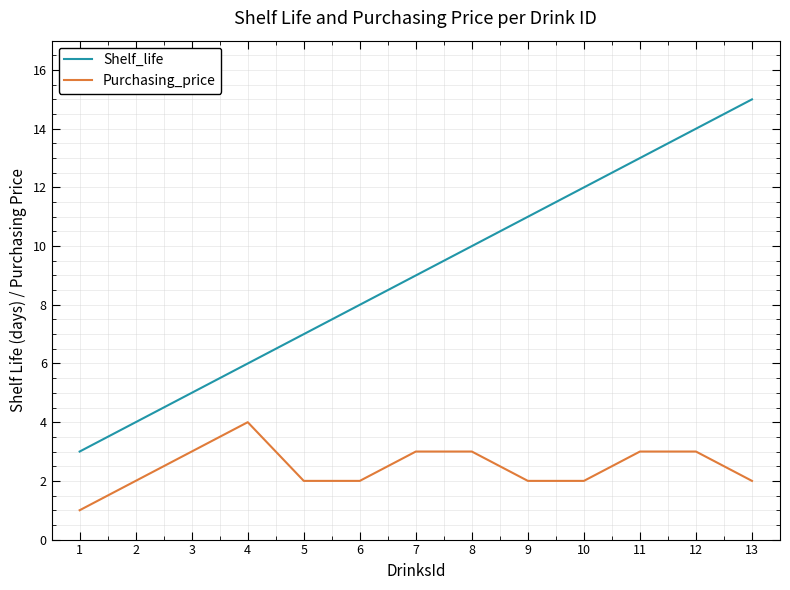

Which series has the widest spread of values?

Shelf_life